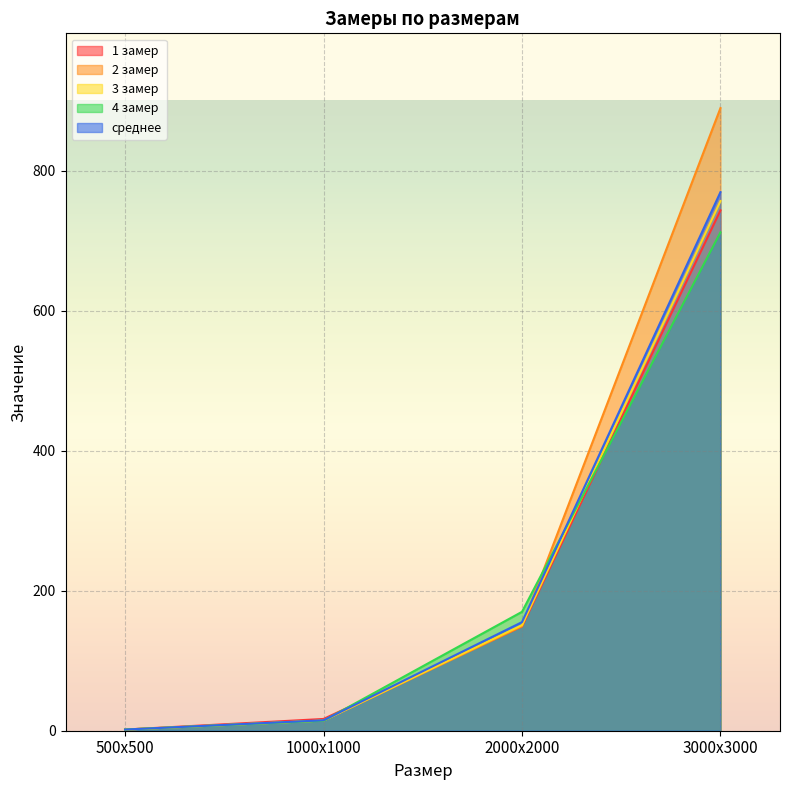

What is the difference between the maximum and minimum values in the 2 замер series?

887.5